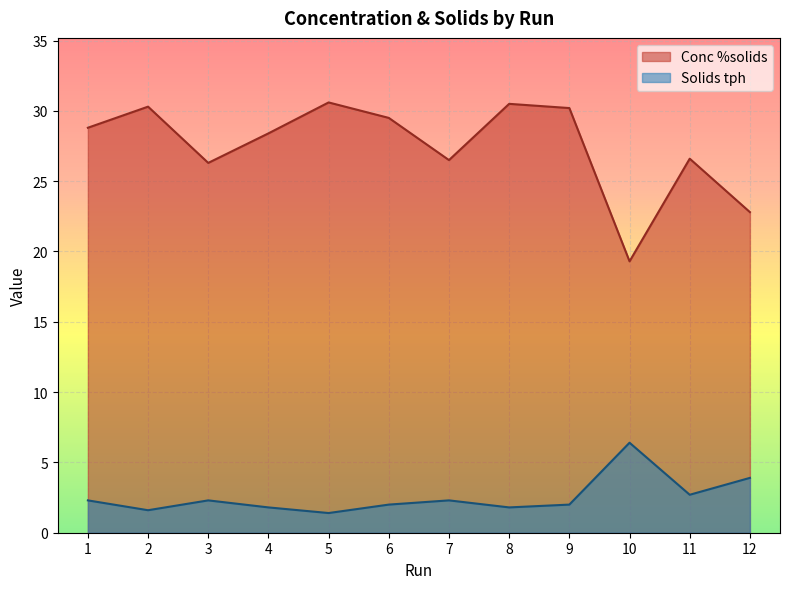

True or false: Conc %solids and Solids tph cross at least once.

False